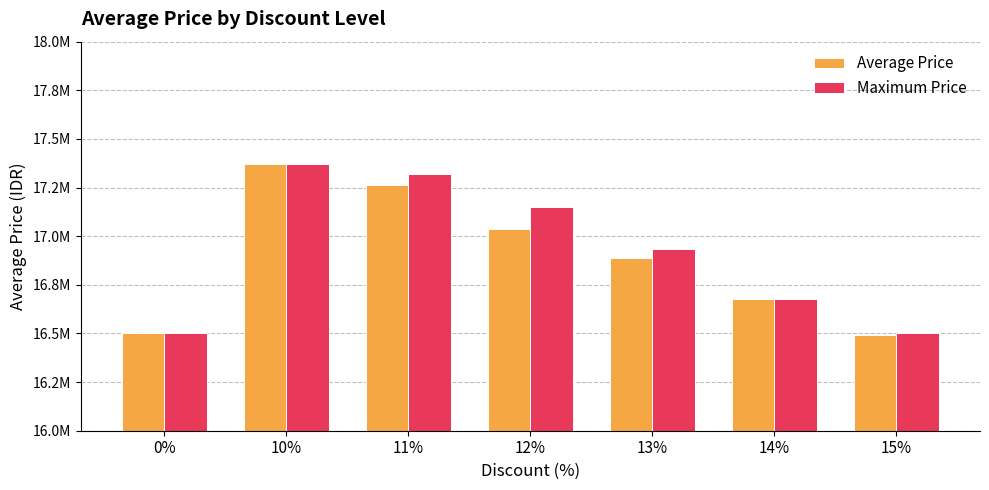

Is it true that Average Price equals 17371340.0 at 10%?

True